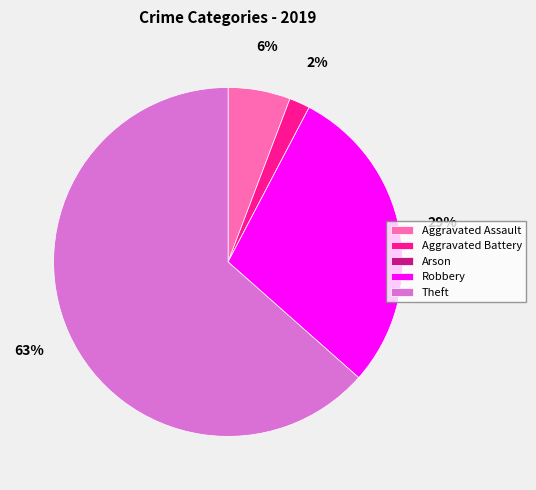

To the nearest percent, what portion does Aggravated Battery represent?

2%